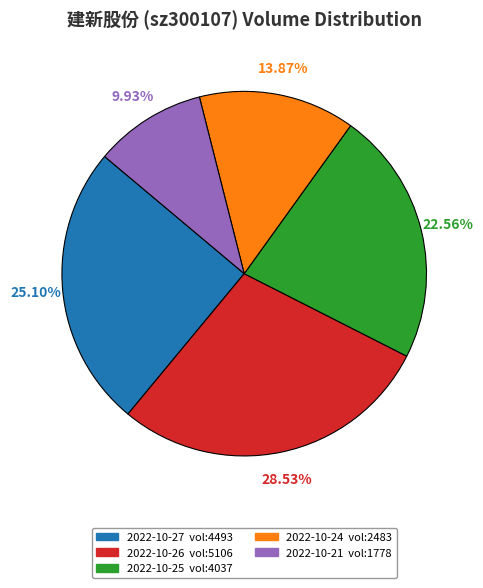

Is there any slice that represents more than half of the pie?

No